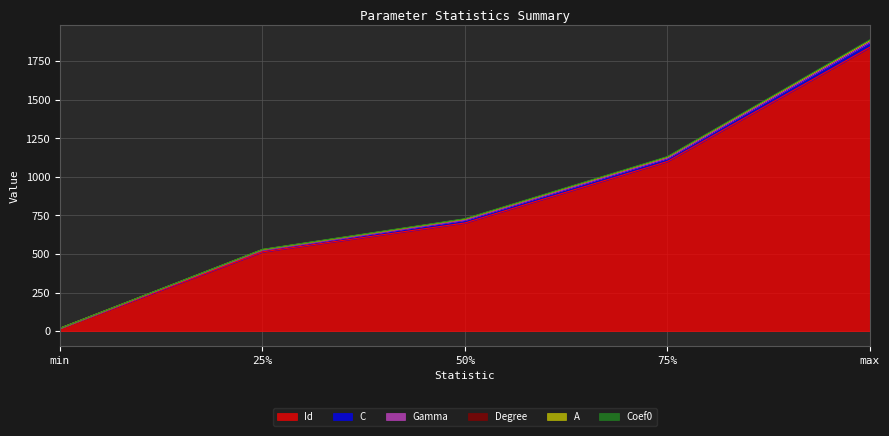

What is the label of the 4th point from the left?

75%